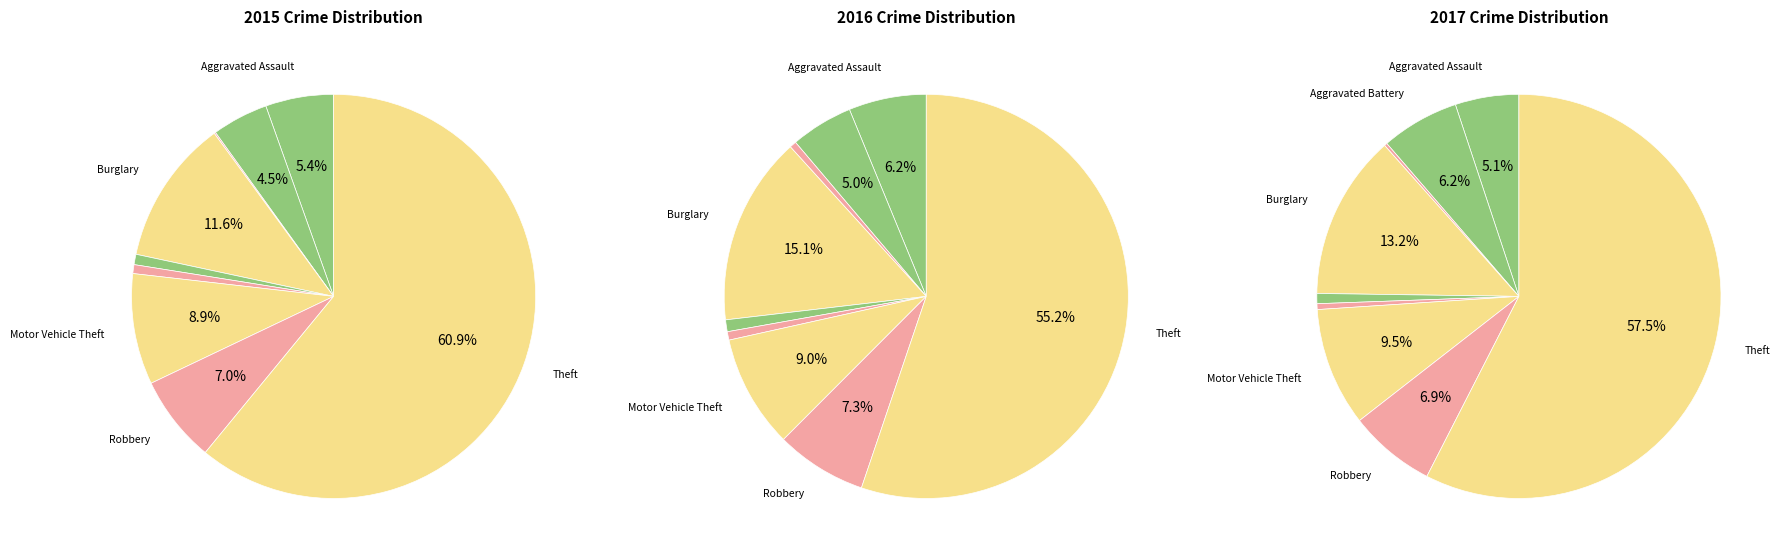

Which category has the smallest portion of the pie?

Arson